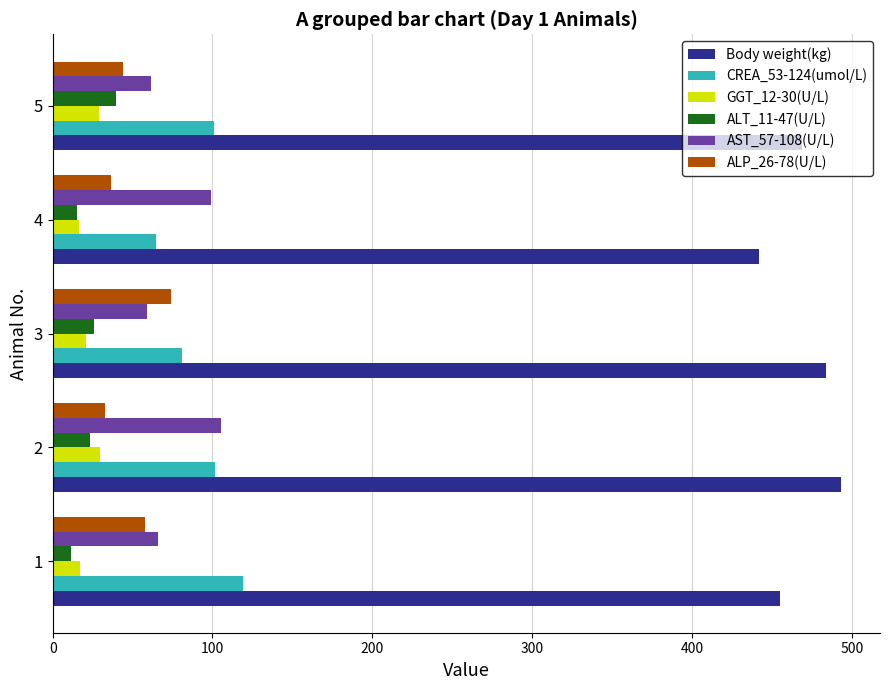

The value of Body weight(kg) at 5 is 195.2. True or false?

False